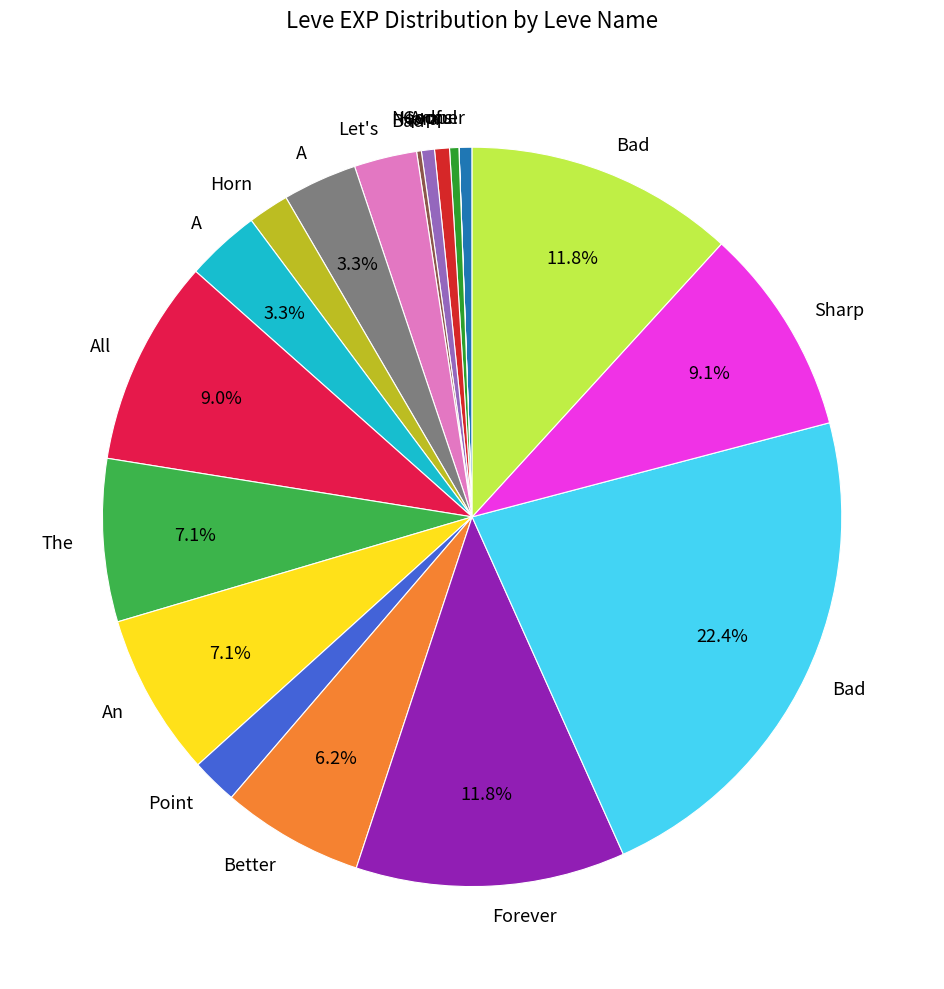

Does any single category account for the majority?

No